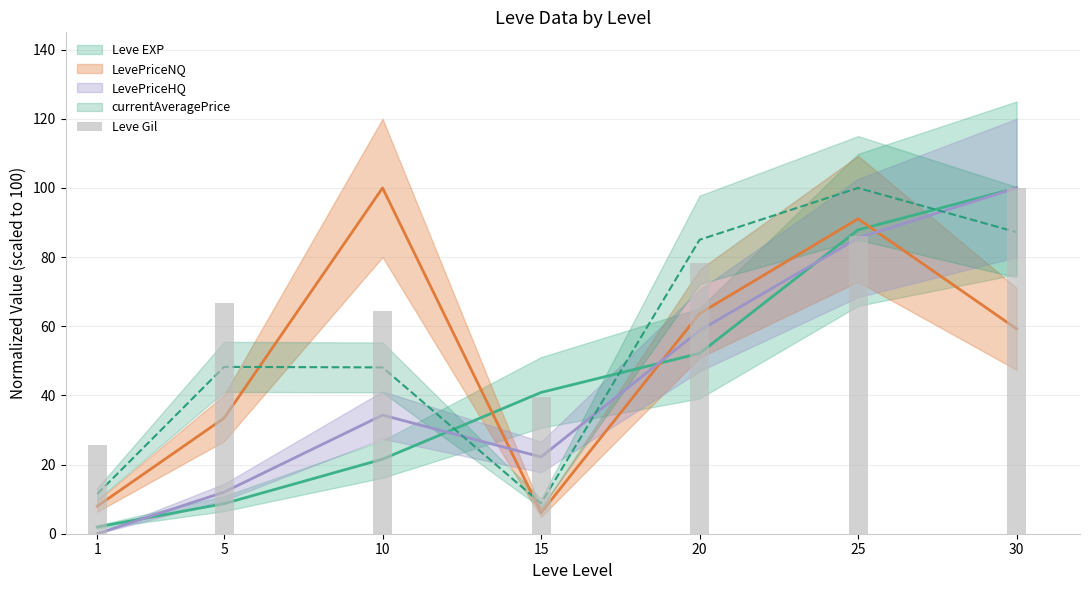

Does the chart contain any negative values?

No